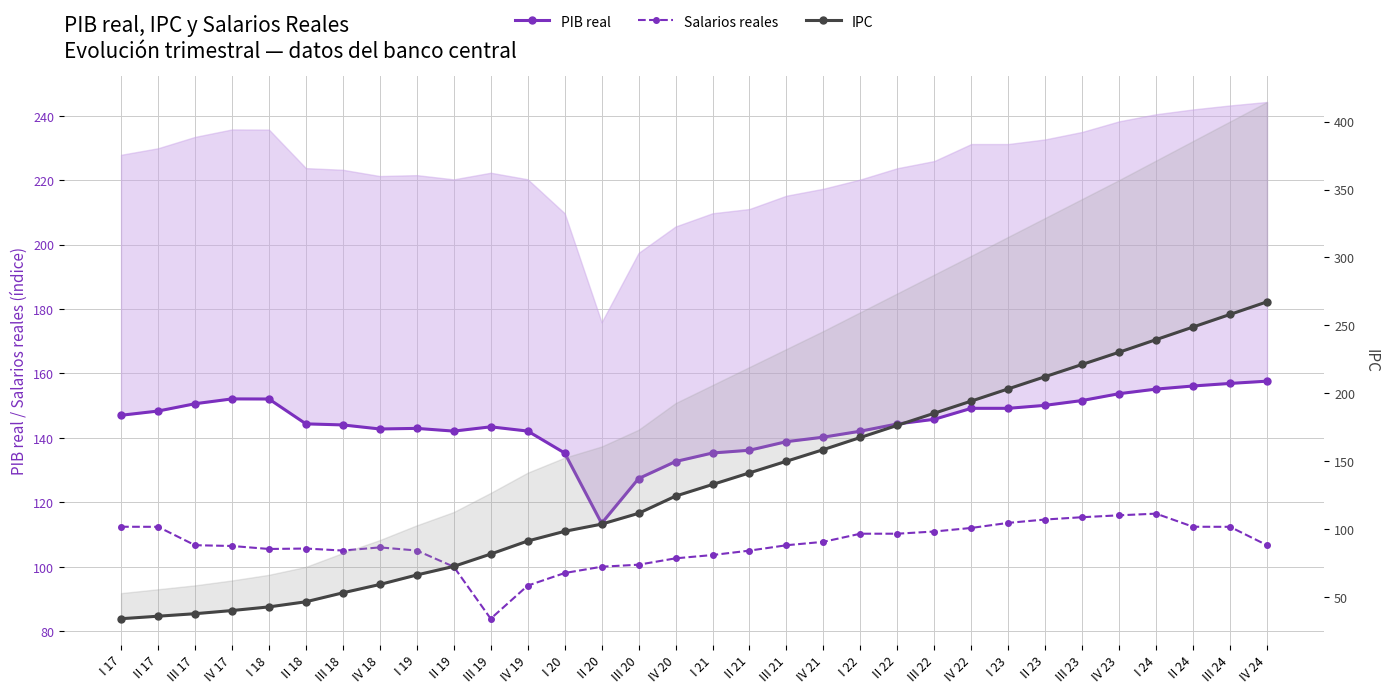

Which series has the largest total across all categories?

PIB real